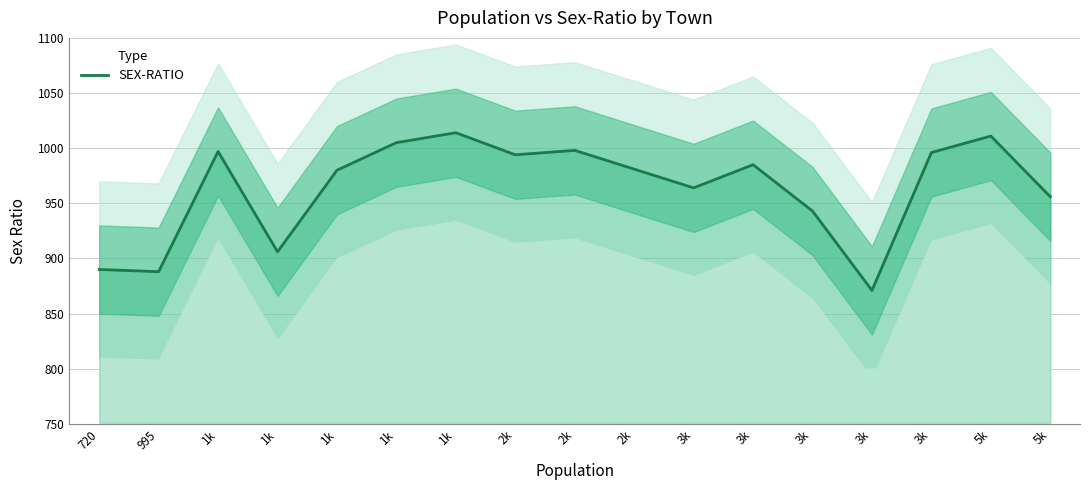

What is the sum of the values at 1k and 2k?

2012